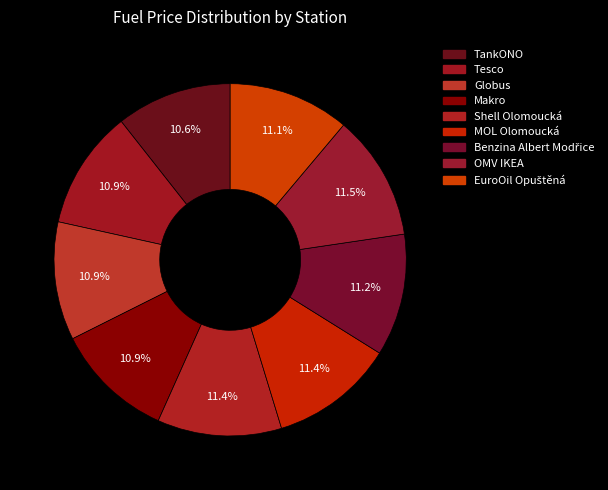

To the nearest percent, what percentage of the pie is EuroOil Opuštěná?

11%